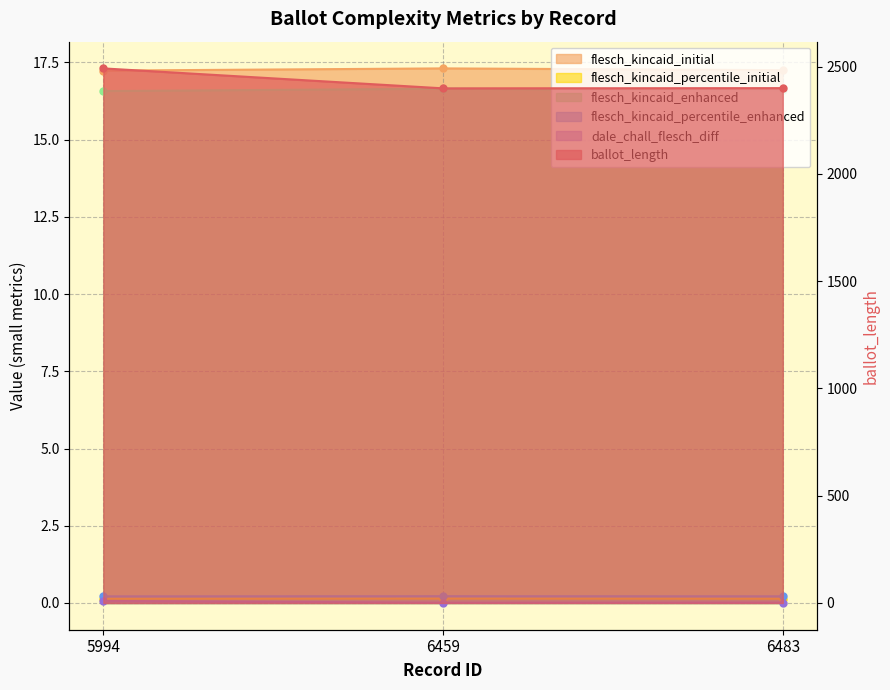

The value of flesch_kincaid_initial at 6459 is 17.3. True or false?

True